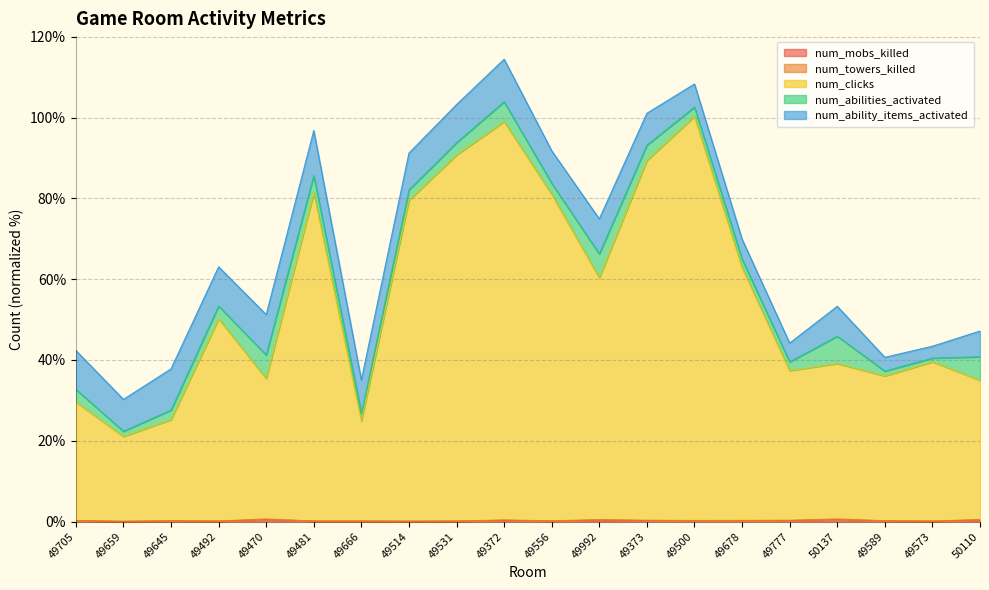

Which category has the lowest value in the num_mobs_killed series?

49659